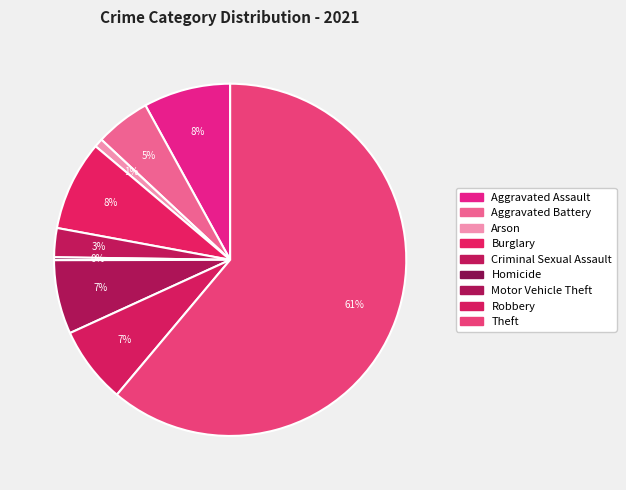

Rank the categories by value from lowest to highest.

Homicide, Arson, Criminal Sexual Assault, Aggravated Battery, Motor Vehicle Theft, Robbery, Aggravated Assault, Burglary, Theft